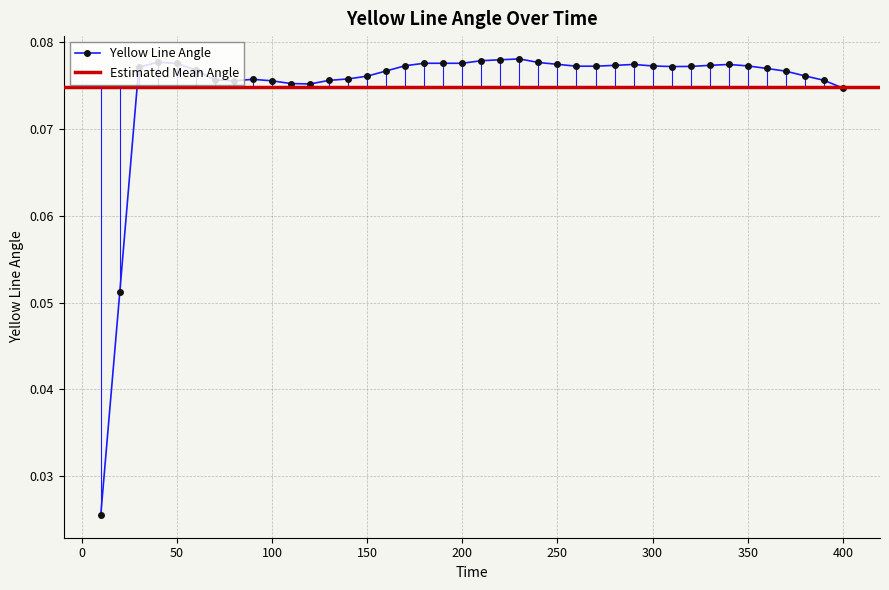

Read the value at 390.

0.1